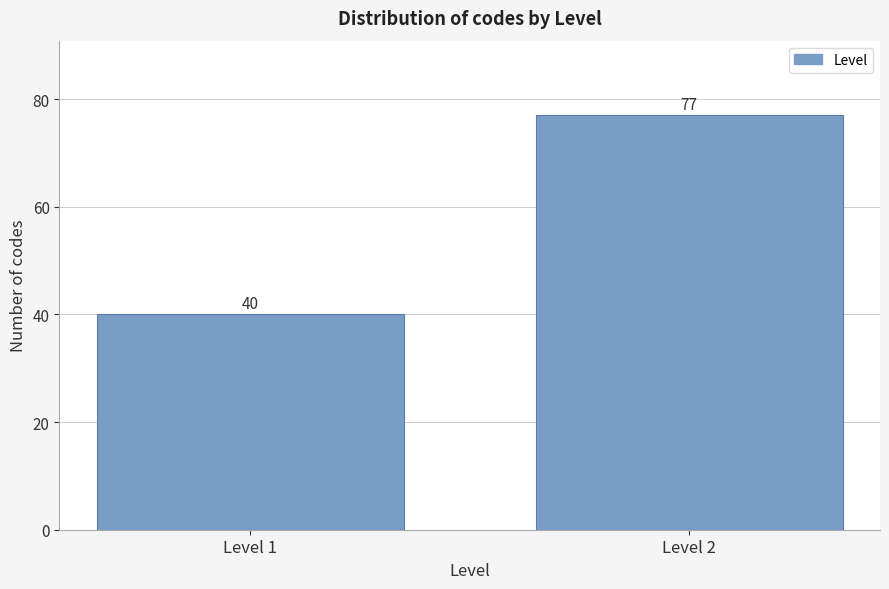

Reading left to right, list all the values displayed in this chart.

40	77